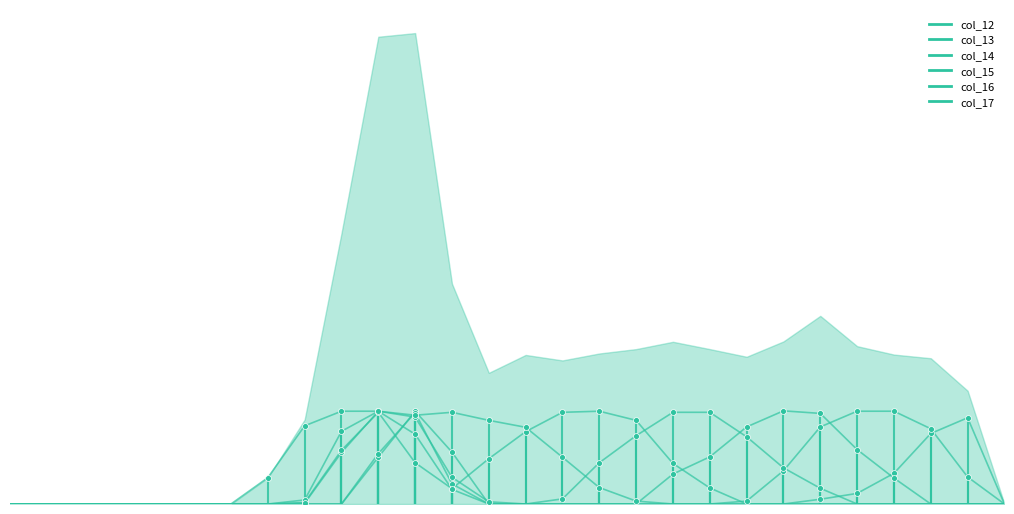

Which series contains the lowest Y value?

col_12